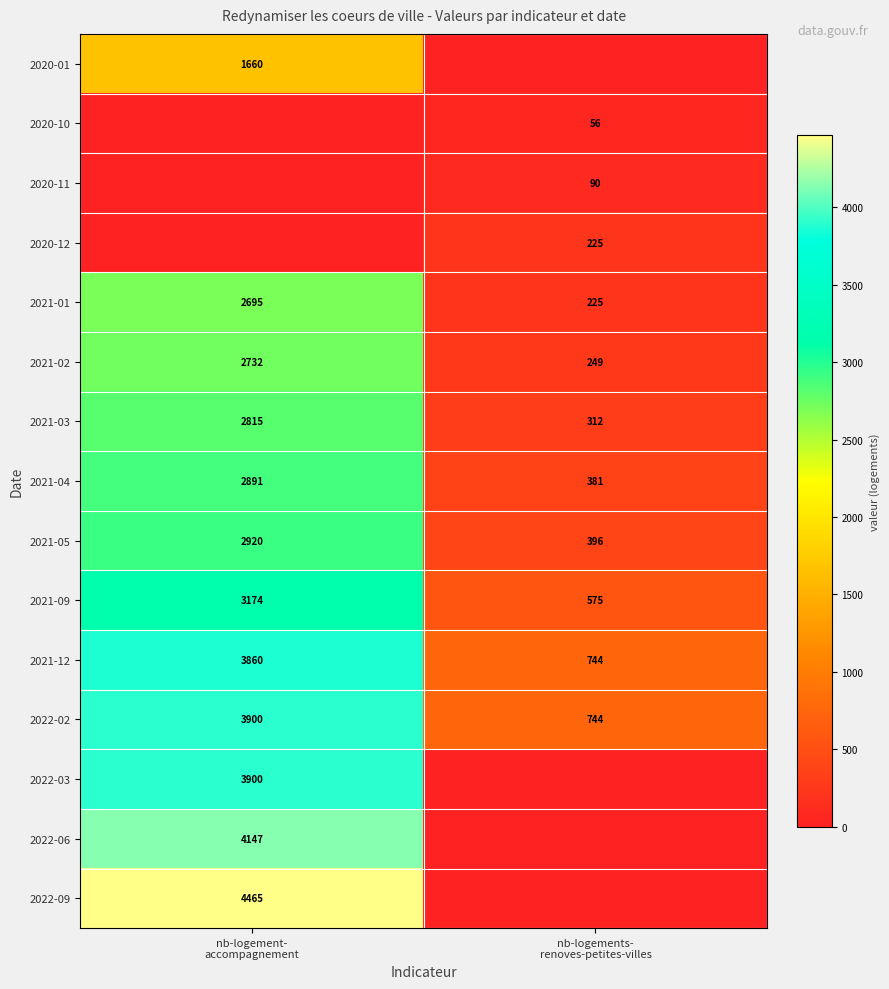

What is the highest value of the 2021-05 series?

2920